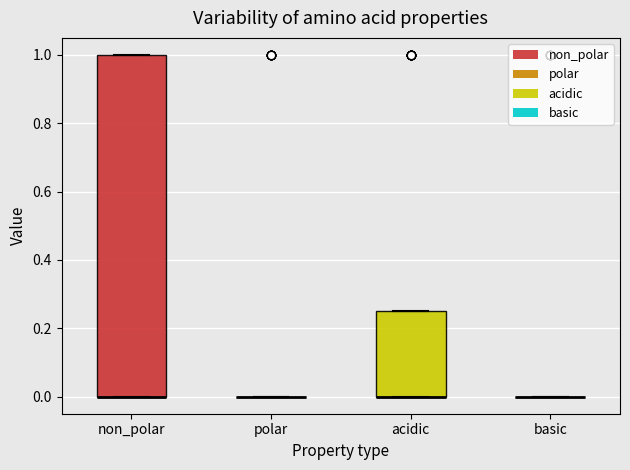

Reading left to right, read every box against the y-axis: the position of its median line, the range the box covers, and the ends of its whiskers. The values are not printed on the chart, so give them approximately, as read against the axis.

non_polar: median 0.00 (drawn on the box's lower edge), box 0.00 to 1.00, whiskers 0.00 to 1.00
polar: box collapsed to a line at 0.00, whiskers 0.00 to 0.00
acidic: median 0.00 (drawn on the box's lower edge), box 0.00 to 0.26, whiskers 0.00 to 0.26
basic: box collapsed to a line at 0.00, whiskers 0.00 to 0.00